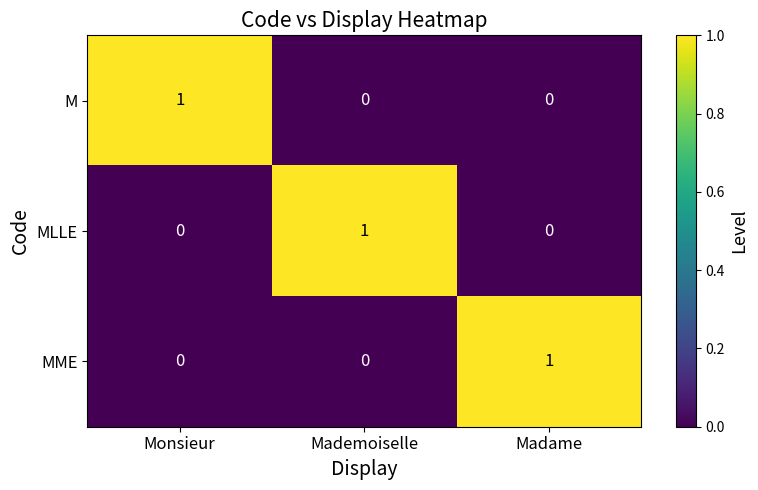

The MME series shows 2 at Madame. True or false?

False